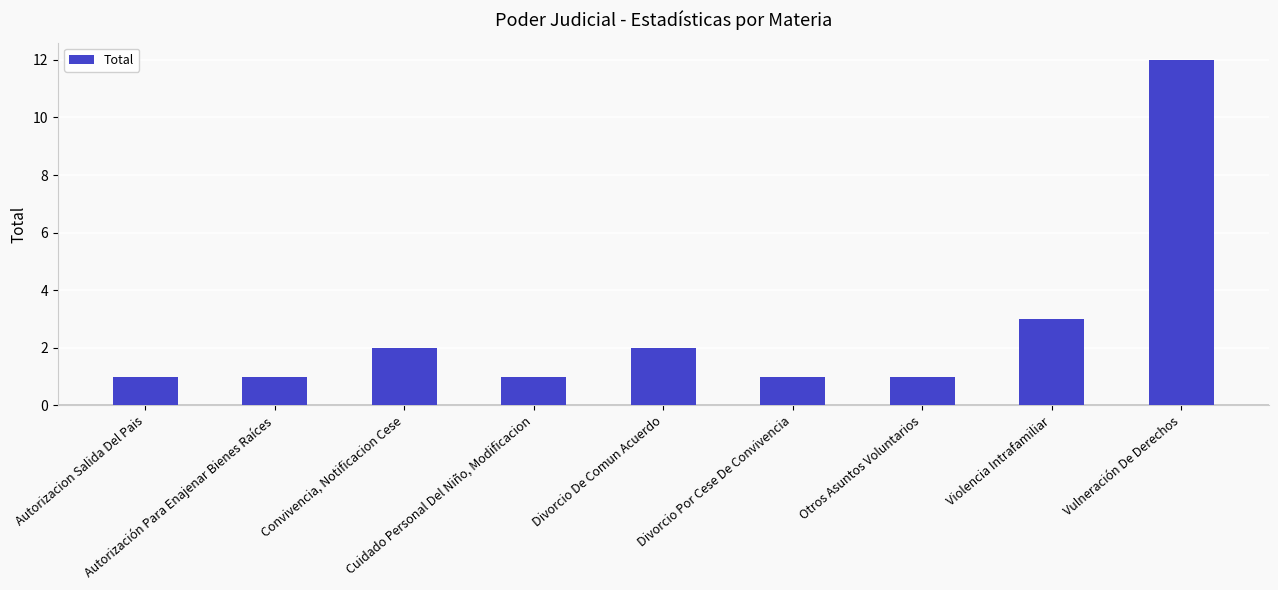

What is the greatest value displayed?

12